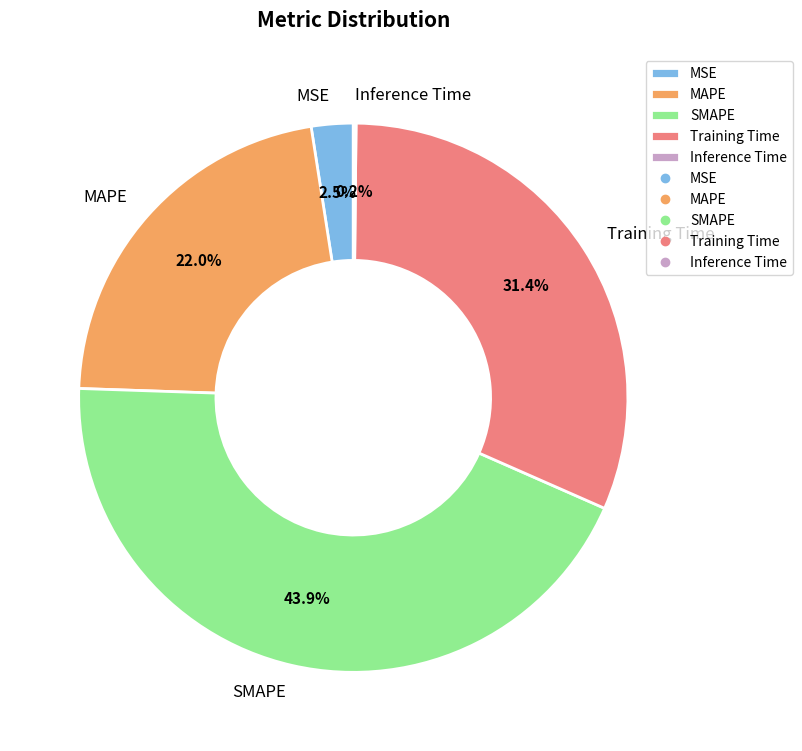

What is the total percentage of MSE and MAPE?

24.5%